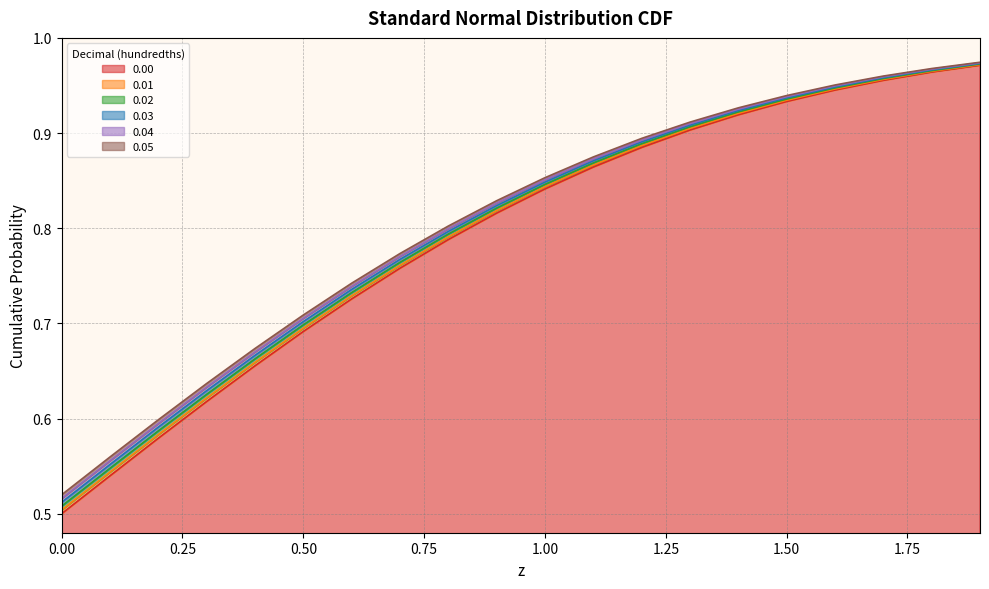

Is it true that 0.00 equals 0.9 at 1.1?

True